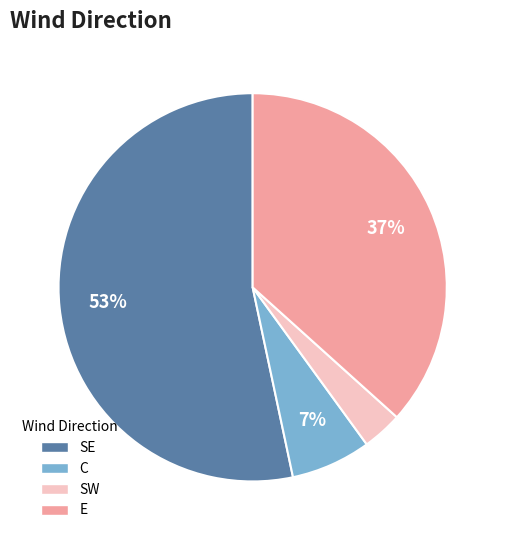

Does any single category account for the majority?

Yes